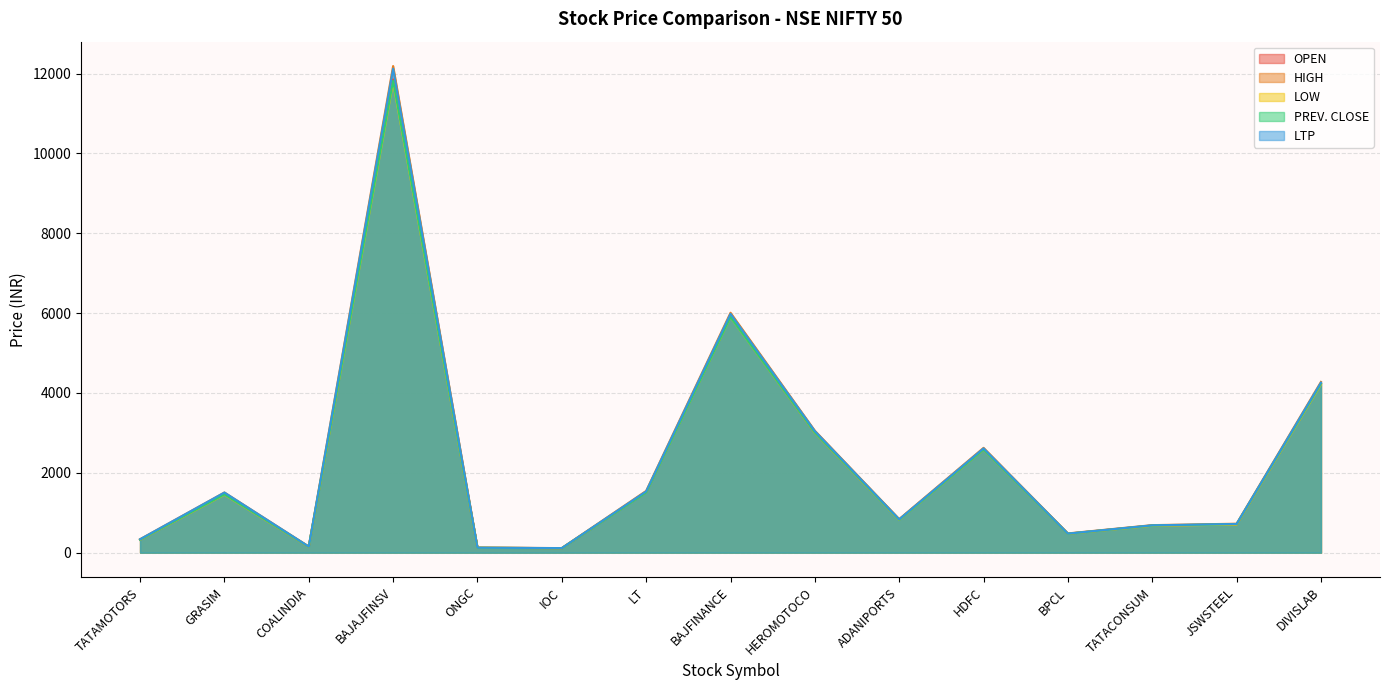

Does the chart display data point markers on the line(s)?

No